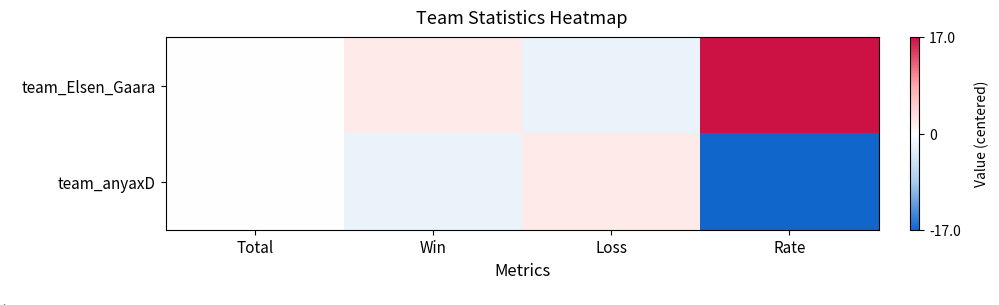

Reading left to right, what are all the values shown in this chart?

team_Elsen_Gaara: Total=0	Win=2	Loss=-2	Rate=17
team_anyaxD: Total=0	Win=-2	Loss=2	Rate=-17